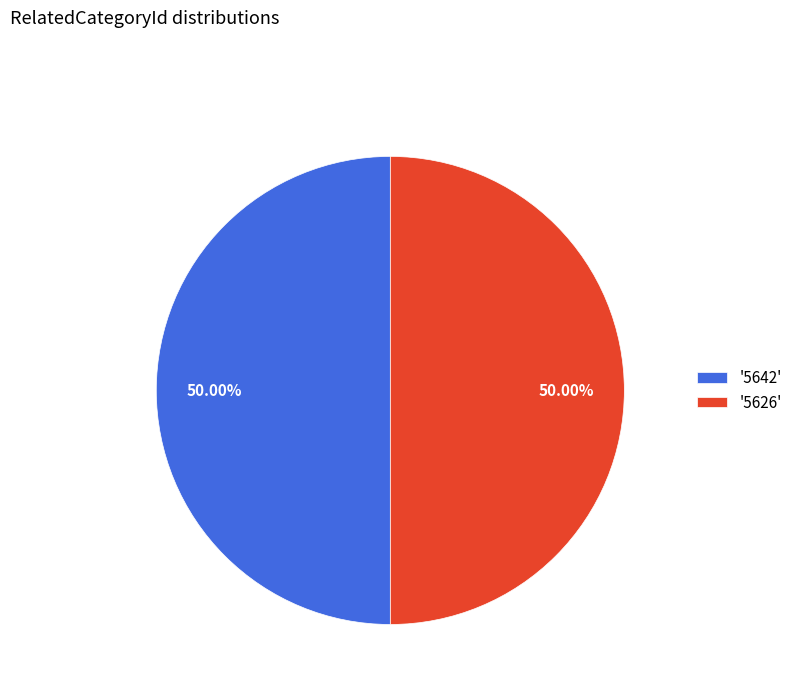

Approximately how many times larger is the value at '5626' compared to '5642'?

1.0